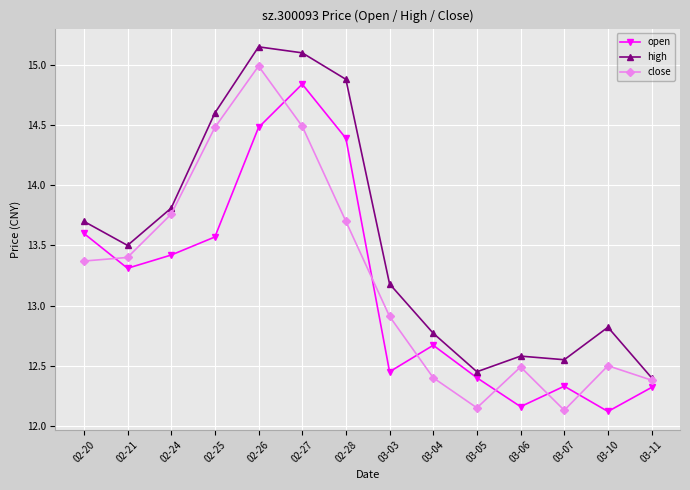

What is the difference between the maximum and minimum values in the close series?

2.9